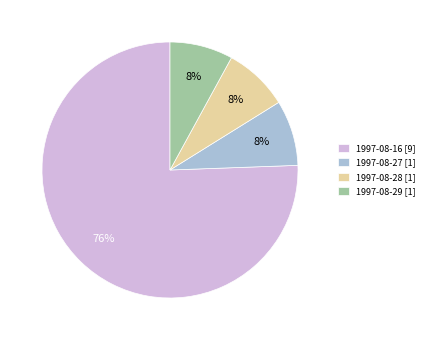

Count the number of slices in the pie.

4